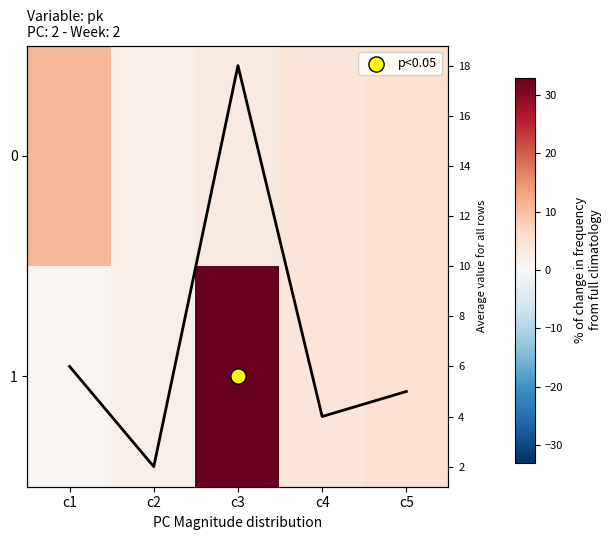

At which category is the sum across all series the highest?

c3